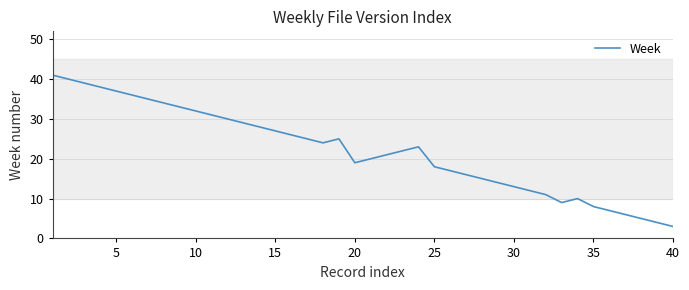

What is the minimum value shown in the chart?

3